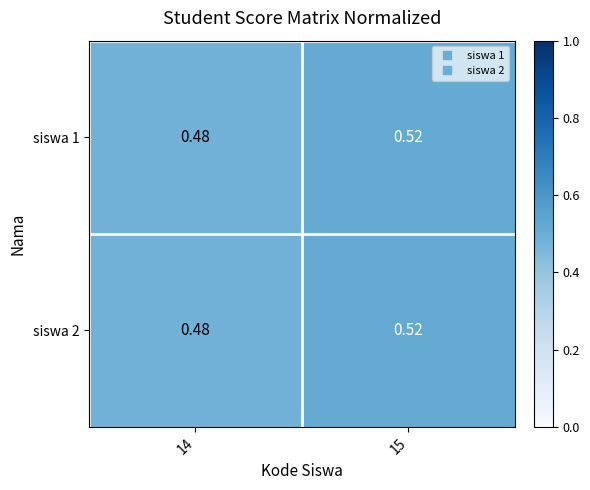

Is the value of siswa 1 at 15 greater than the value of siswa 2 at 14?

Yes